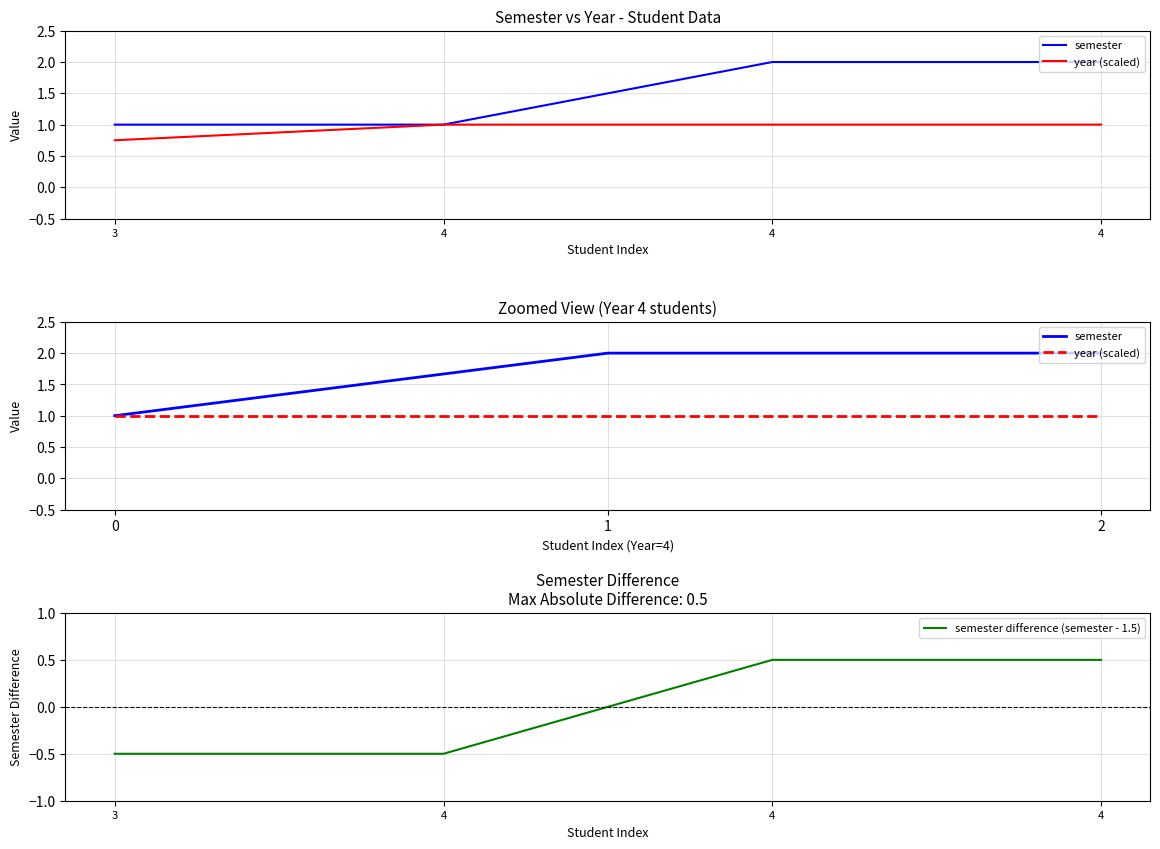

Reading left to right, extract all data points from this chart.

3=1	4=1	4=2	4=2